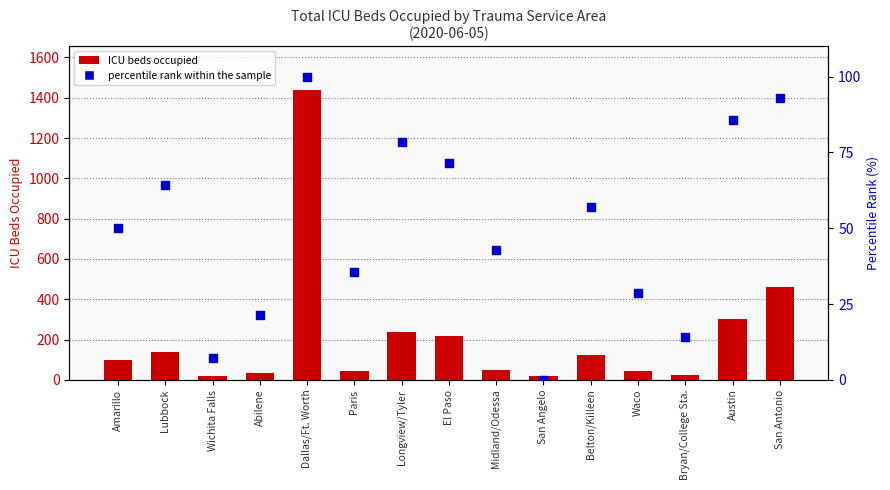

Which series contains the highest Y value?

ICU beds occupied